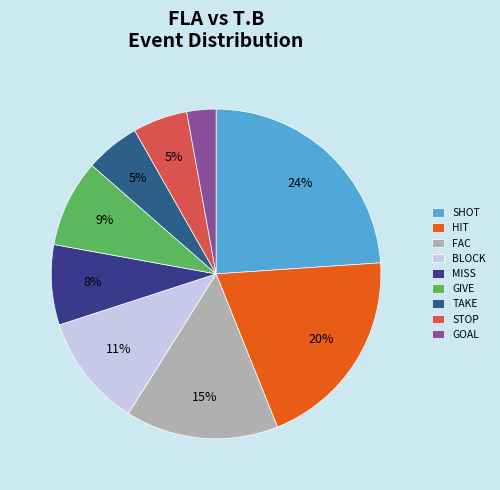

Count the number of slices in the pie.

9